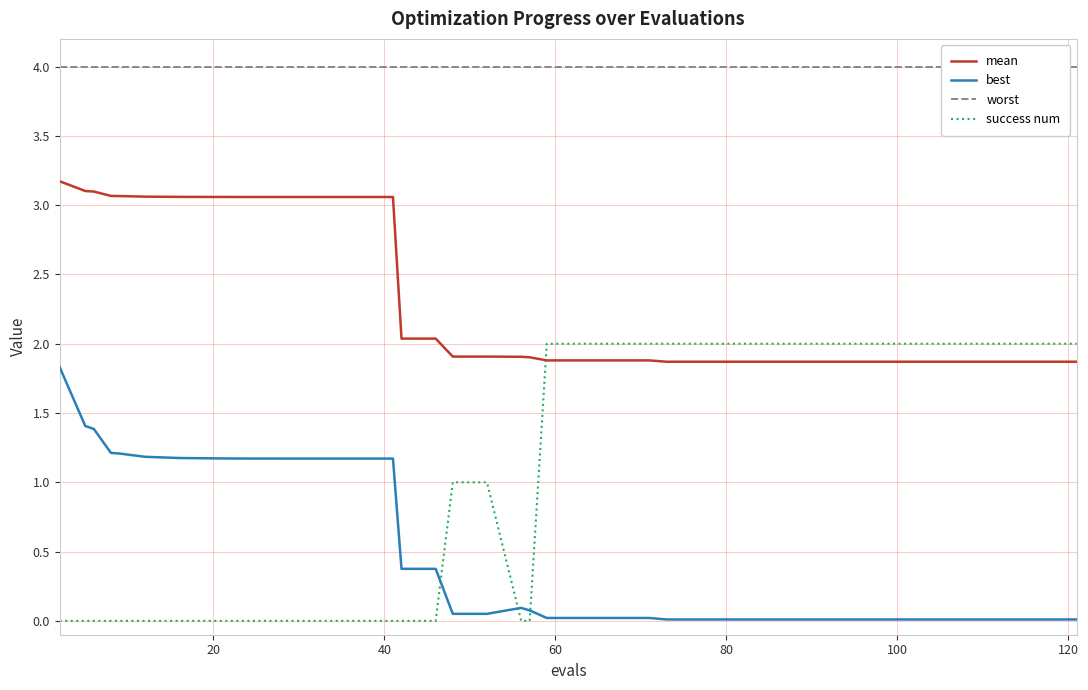

What is the label of the 20th point from the left?

19